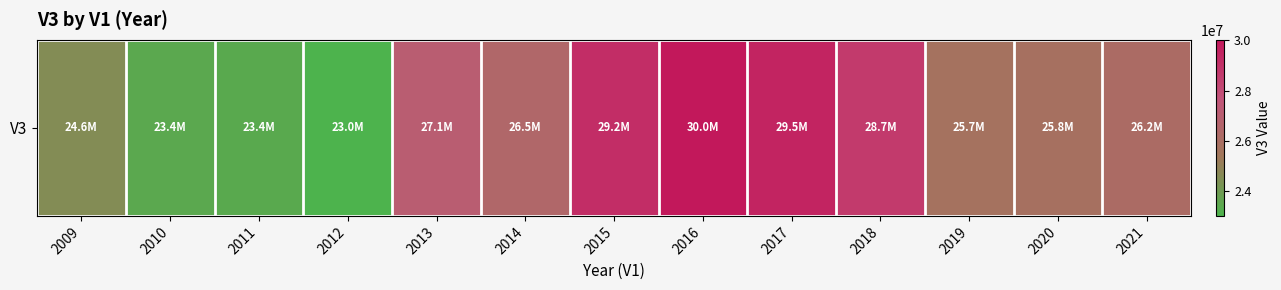

What is the sum of the values at 2011 and 2013?

50469900